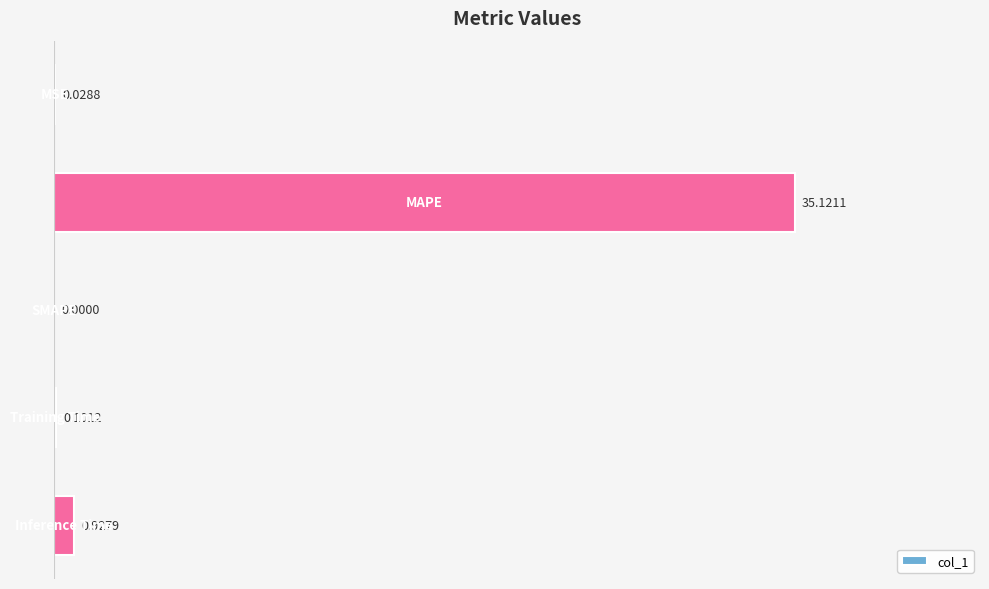

What is the sum of all values?

36.2